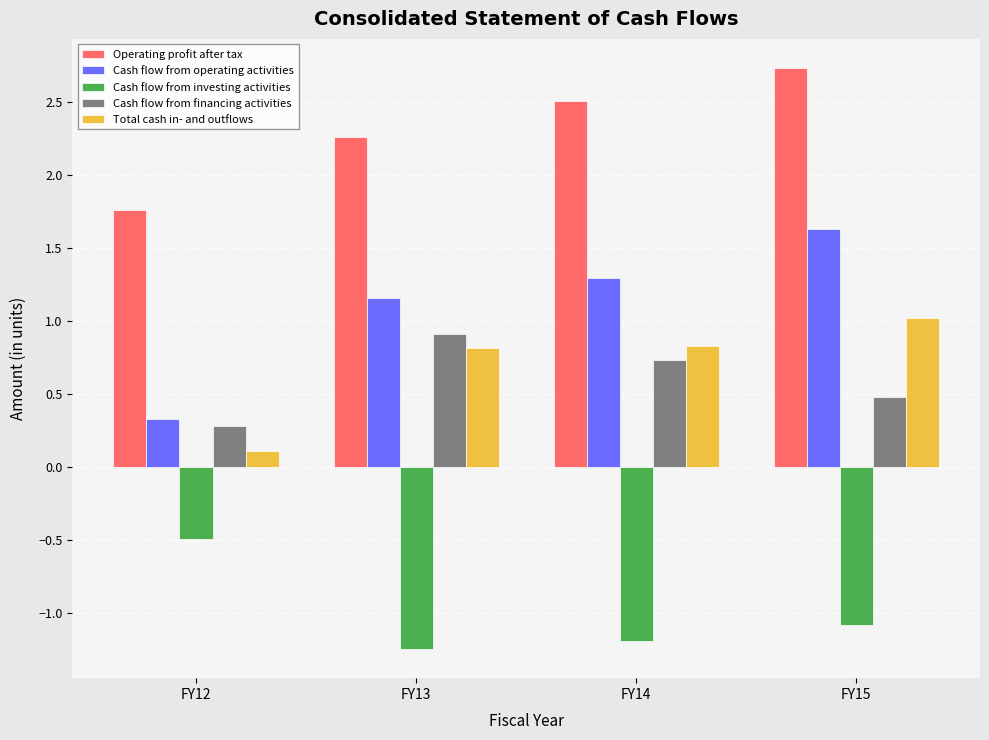

What is the sum of the Total cash in- and outflows values at FY12 and FY14?

0.9